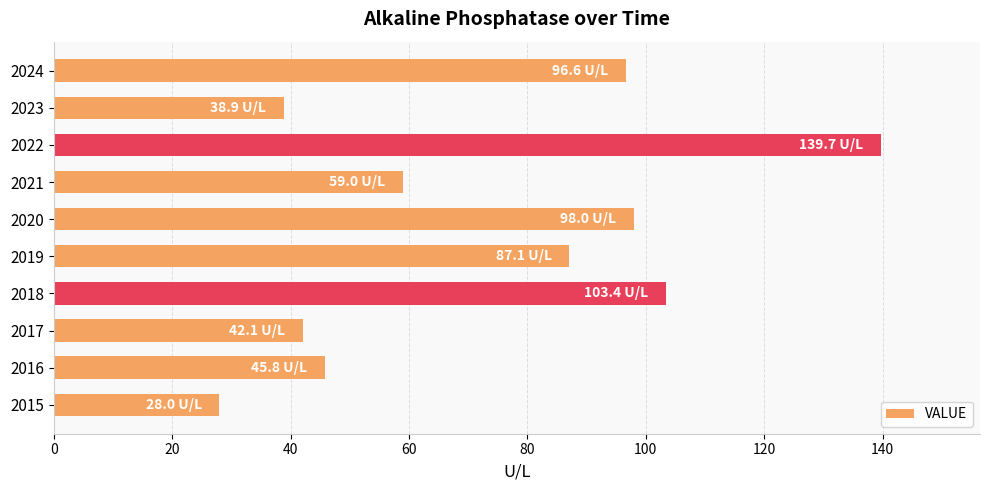

Which category has the highest value across all series?

2022